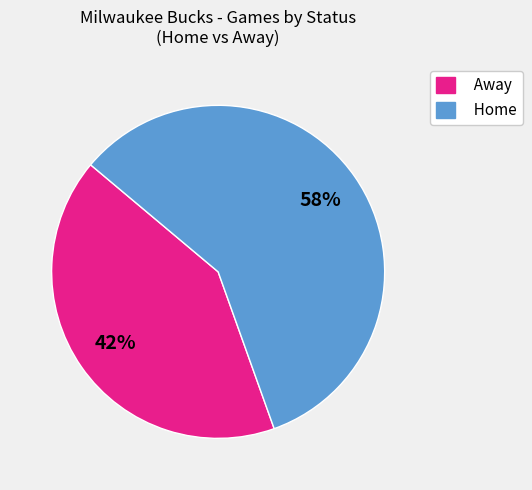

How many segments does this pie chart have?

2